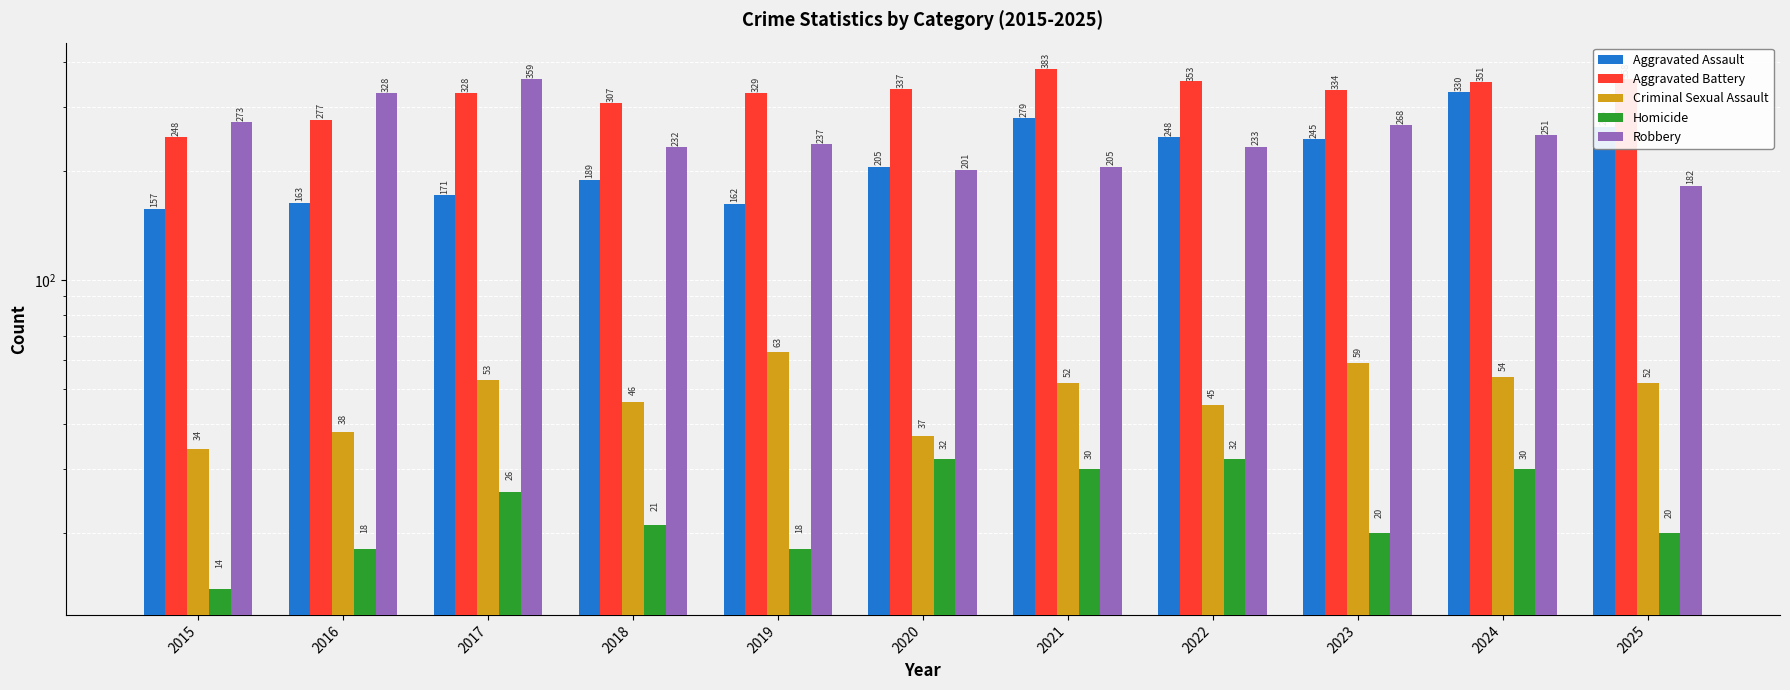

What is the difference between the second highest and second lowest values in the Homicide series?

14